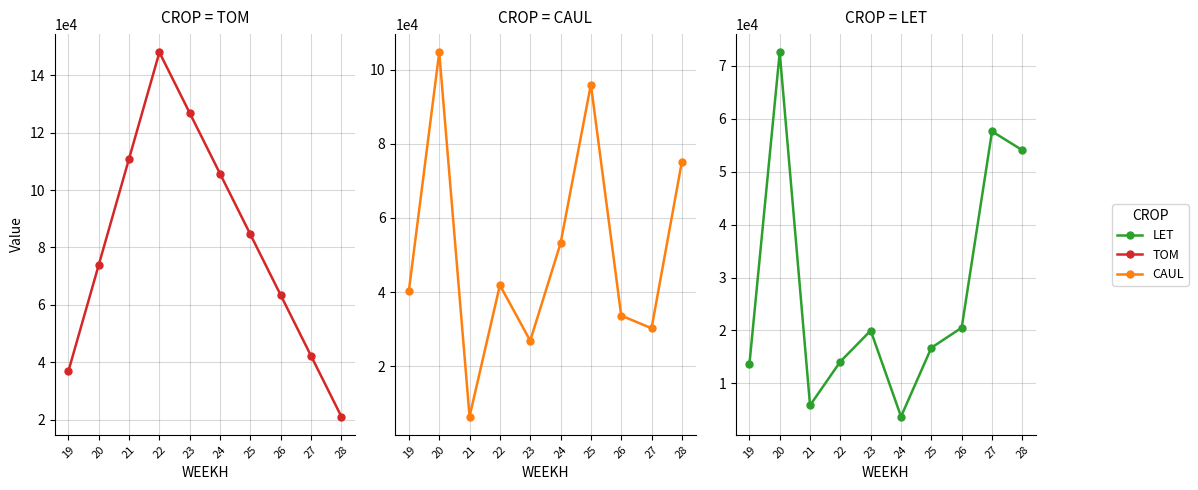

What are all the series names shown in the legend?

TOM, CAUL, LET